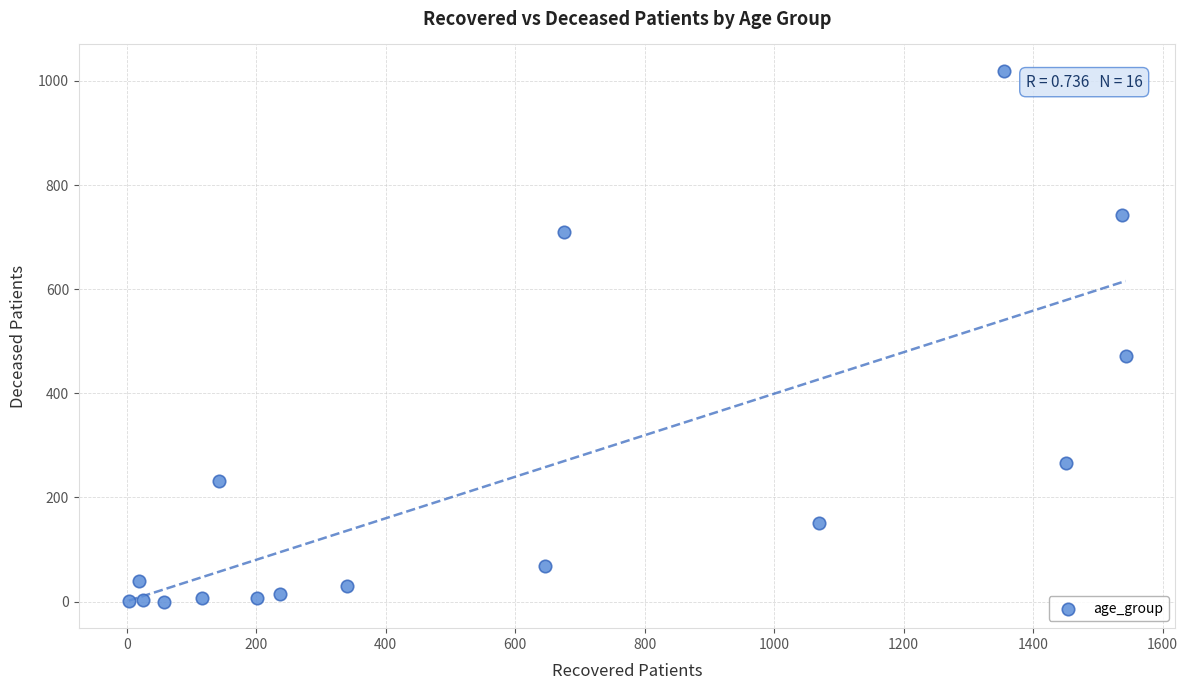

What Y value in the scatter plot is closest to 509?

472